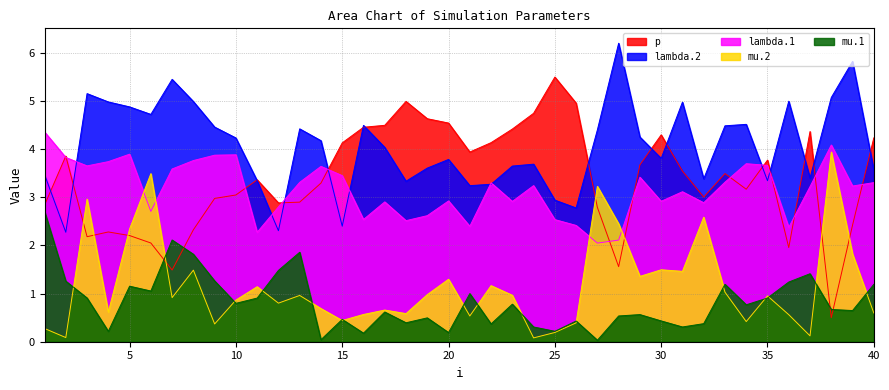

At which label does mu.1 reach its peak?

1